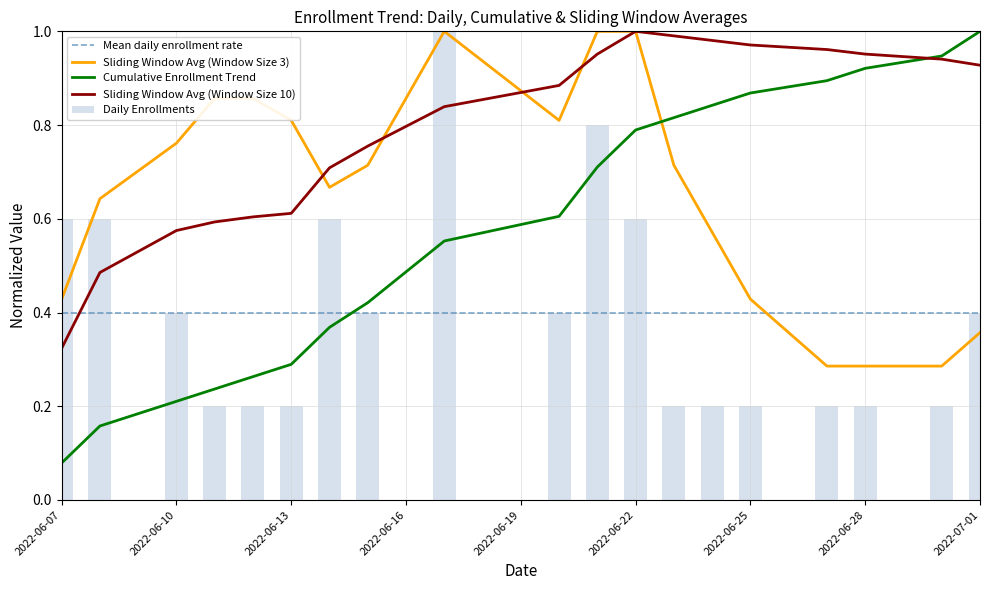

Reading left to right, transcribe all the data shown in this chart.

Daily Enrollments: 0.6	0.6	0.4	0.2	0.2	0.2	0.6	0.4	1.0	0.4	0.8	0.6	0.2	0.2	0.2	0.2	0.2	0.2	0.4
Cumulative Enrollments: 0.1	0.2	0.2	0.2	0.3	0.3	0.4	0.4	0.6	0.6	0.7	0.8	0.8	0.8	0.9	0.9	0.9	0.9	1.0